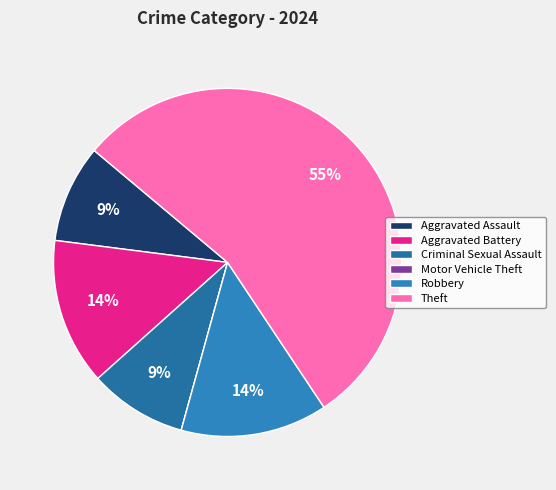

What percentage is the Theft slice, to the nearest percent?

55%